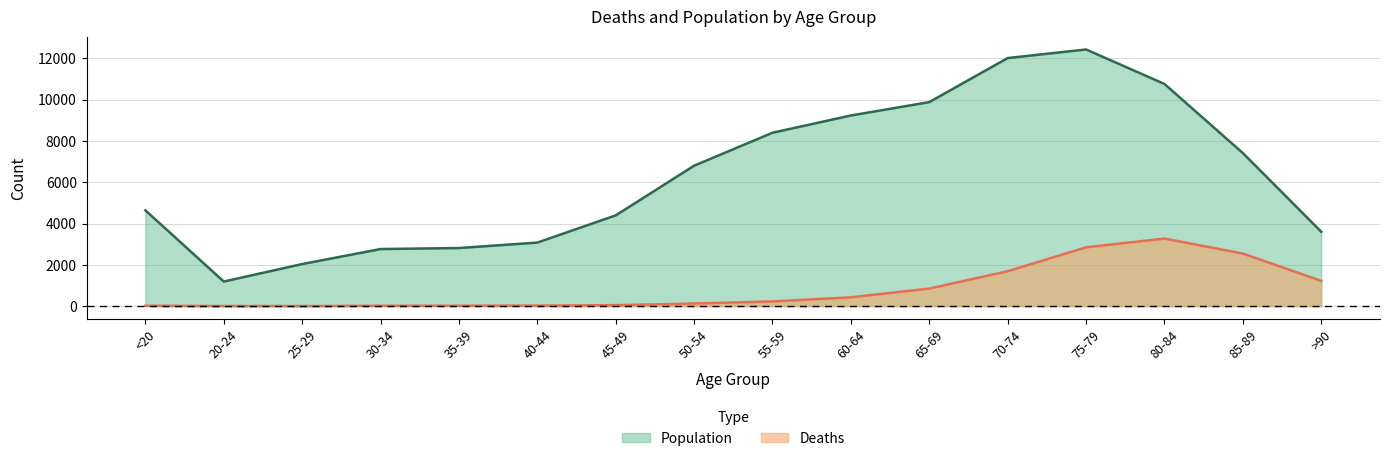

At which label does Population first exceed 6803?

55-59